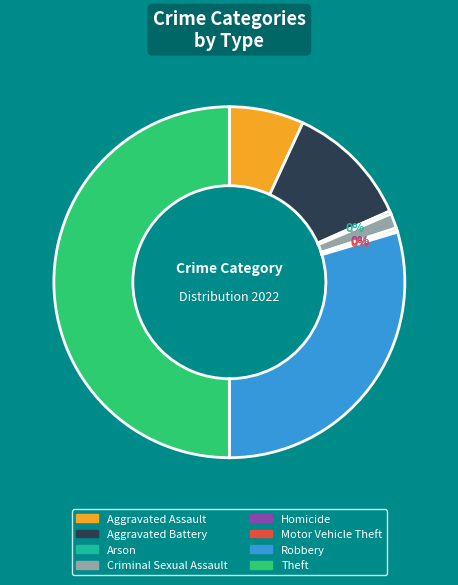

Combined, do Arson and Homicide account for over 50%?

No